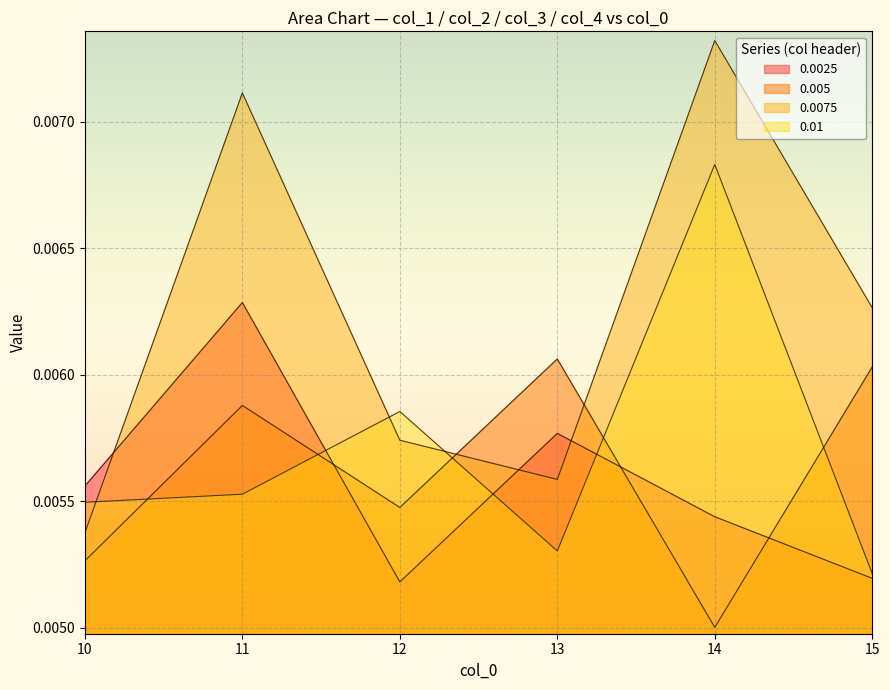

At which label is 0.0075 closest to 0?

10